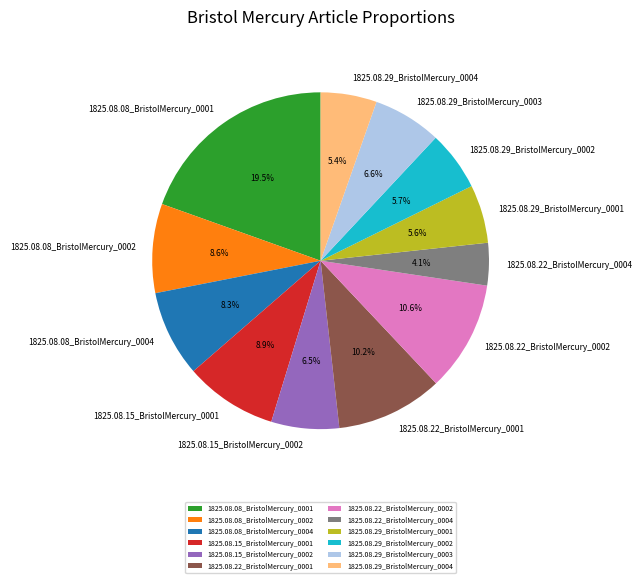

The 1825.08.29_BristolMercury_0004 slice represents 20% of the pie. True or false?

False